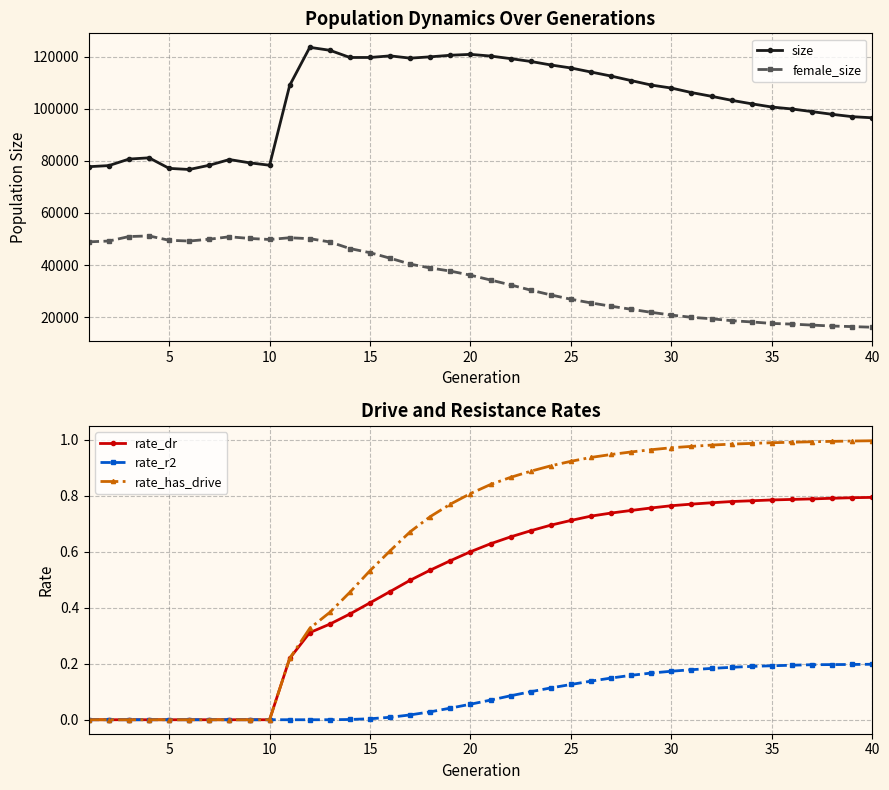

Is the value of rate_has_drive at 25 greater than the value of rate_r2 at 40?

Yes